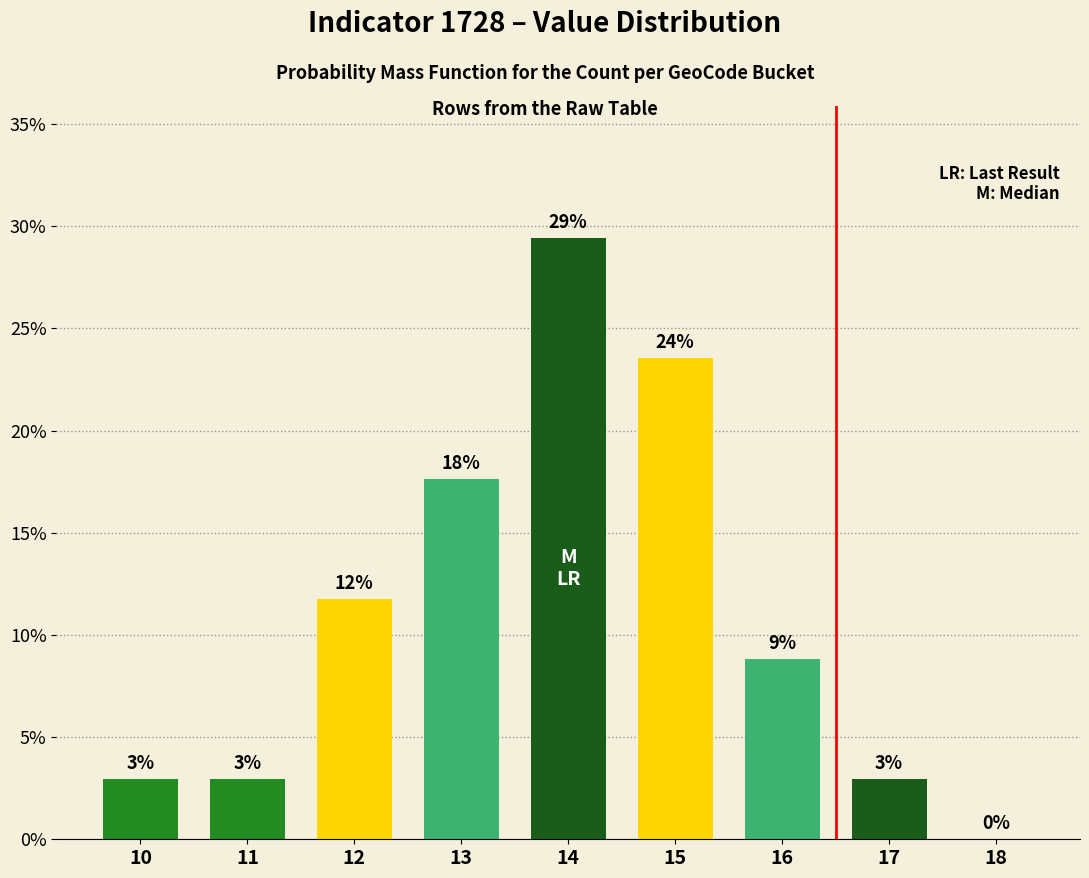

Are the bars horizontal?

No